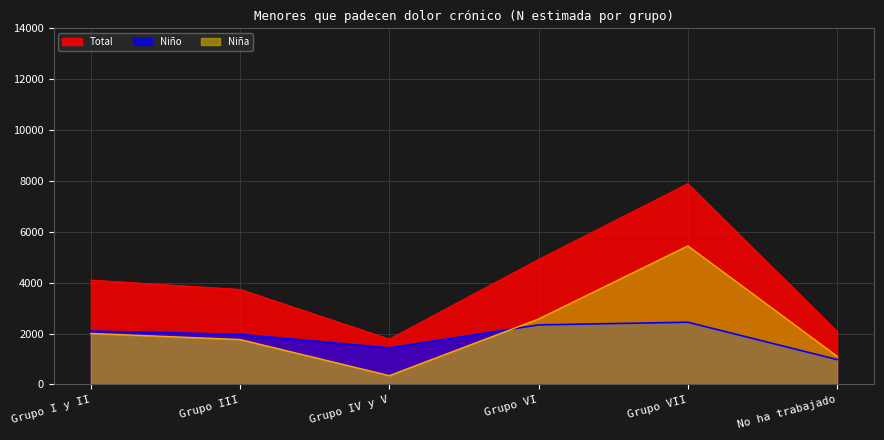

What position from the left is Grupo I y II?

1